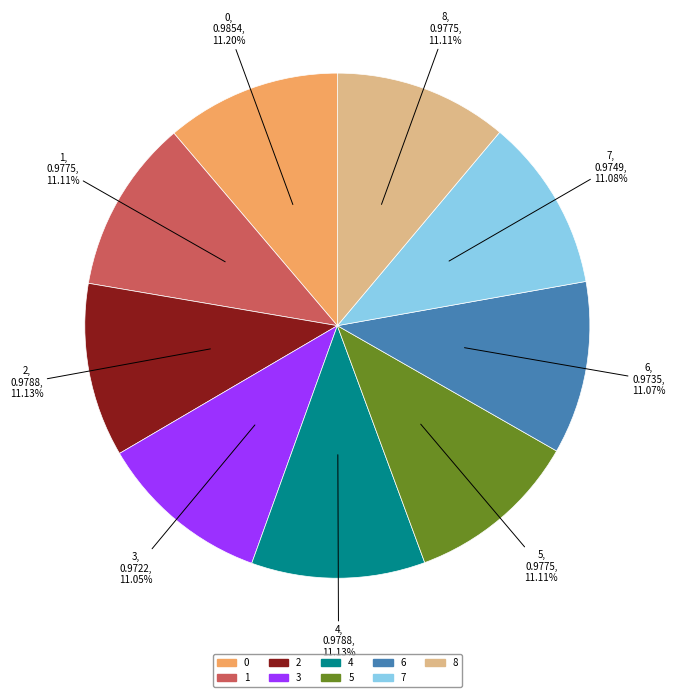

Do 5 and 1 together represent more than half of the pie?

No